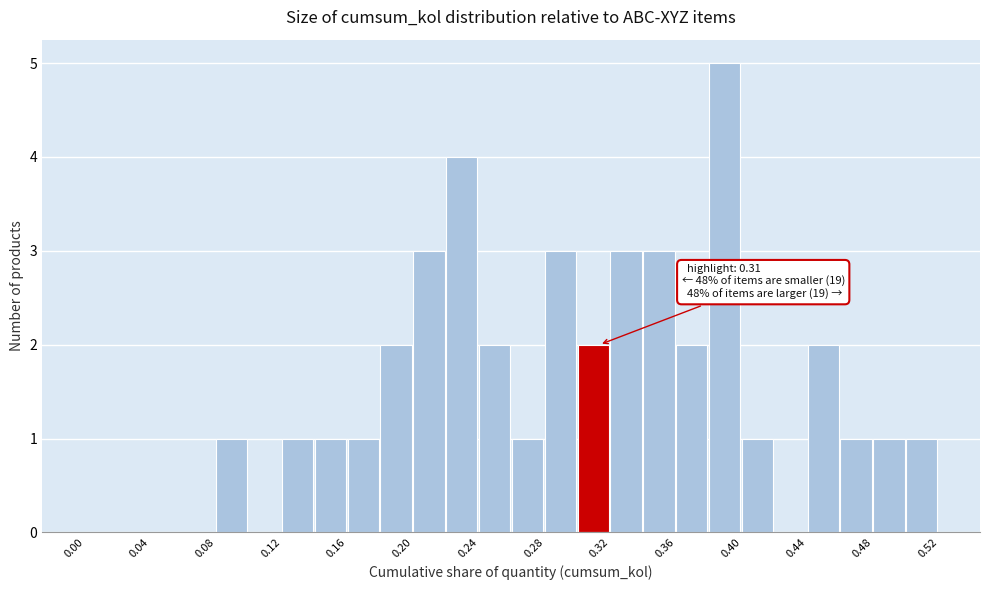

Which range on the x-axis has the tallest bar?

0.38 to 0.40